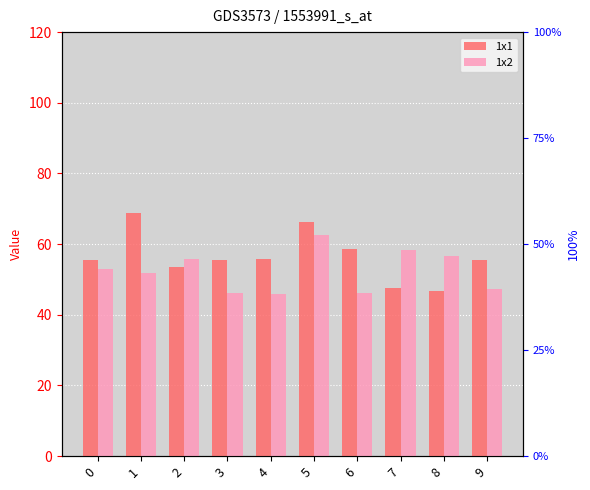

The 1x2 series shows 46.1 at 3. True or false?

True